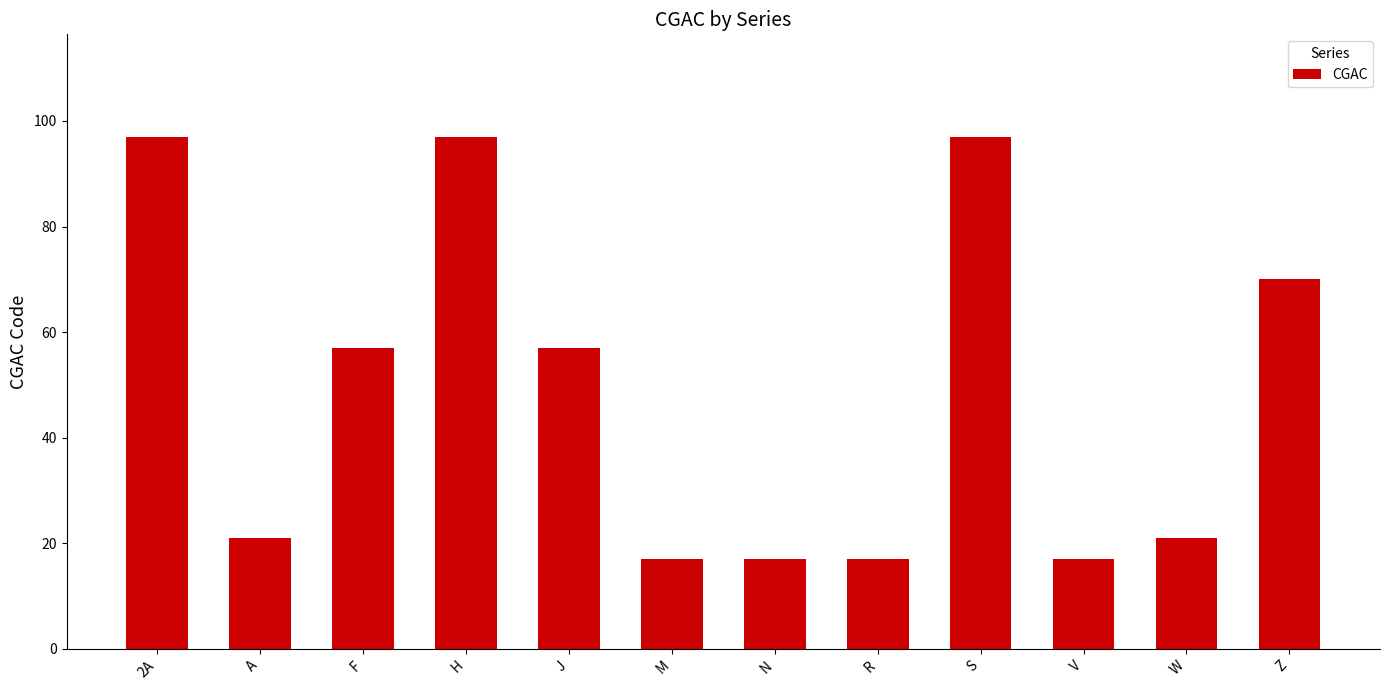

How many distinct data groups are displayed?

1